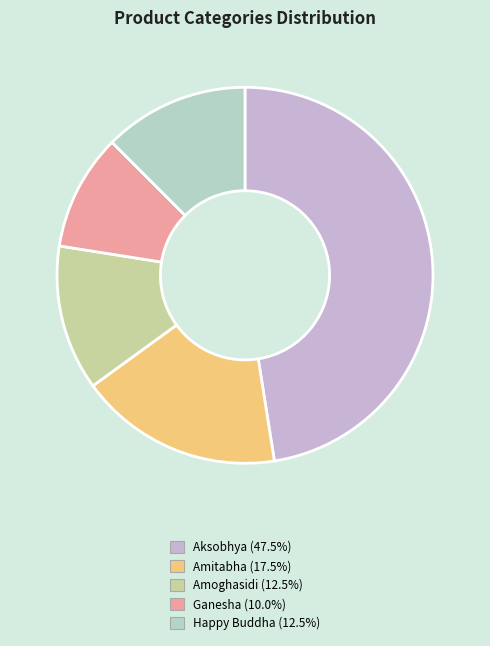

Count the number of slices in the pie.

5